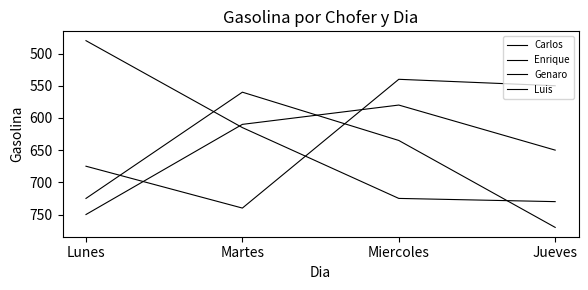

Does the chart display data point markers on the line(s)?

No